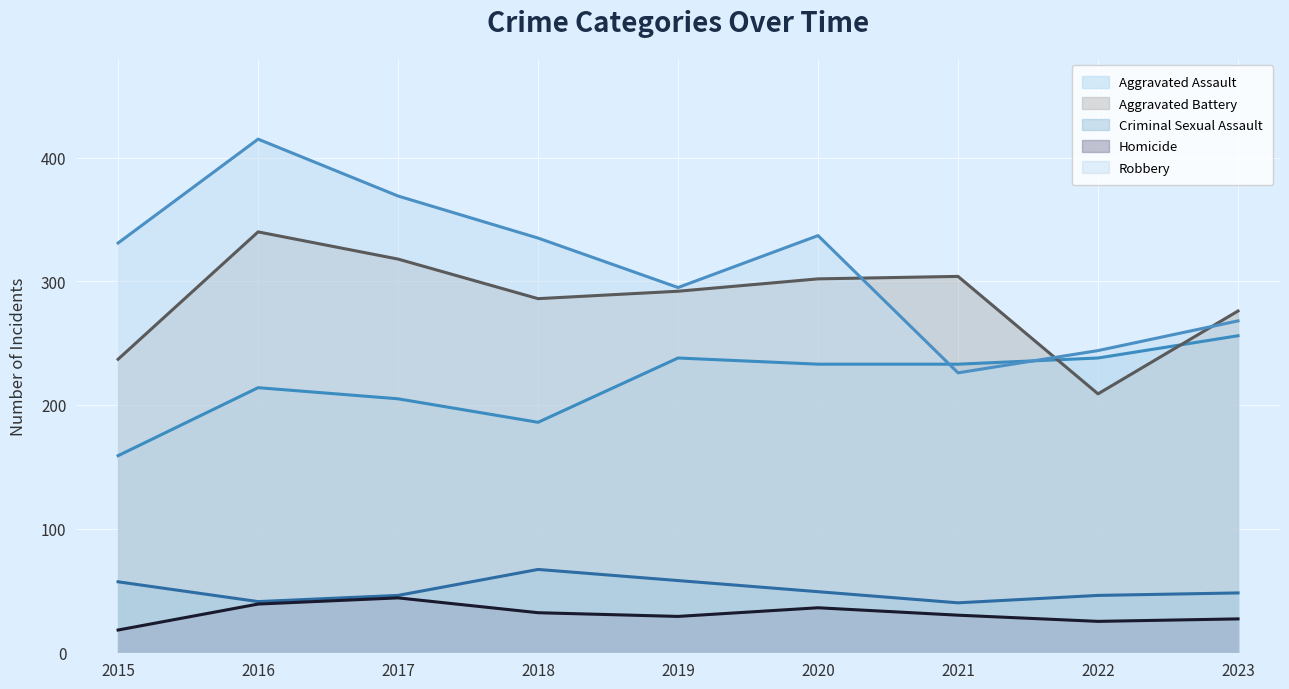

Reading right to left, what are all the values shown in this chart?

Aggravated Assault: 2023=256	2022=238	2021=233	2020=233	2019=238	2018=186	2017=205	2016=214	2015=159
Aggravated Battery: 2023=276	2022=209	2021=304	2020=302	2019=292	2018=286	2017=318	2016=340	2015=237
Criminal Sexual Assault: 2023=48	2022=46	2021=40	2020=49	2019=58	2018=67	2017=46	2016=41	2015=57
Homicide: 2023=27	2022=25	2021=30	2020=36	2019=29	2018=32	2017=44	2016=39	2015=18
Robbery: 2023=268	2022=244	2021=226	2020=337	2019=295	2018=335	2017=369	2016=415	2015=331